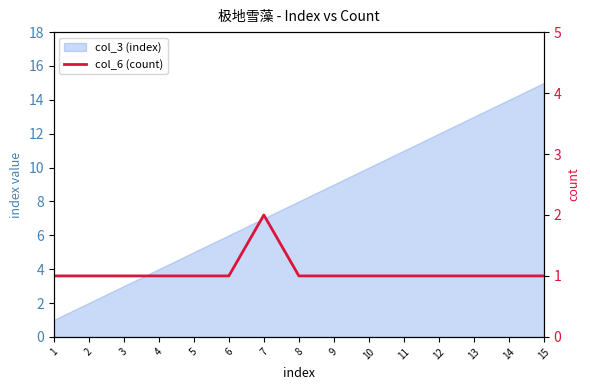

What is the value of the 2nd point from the left?

1